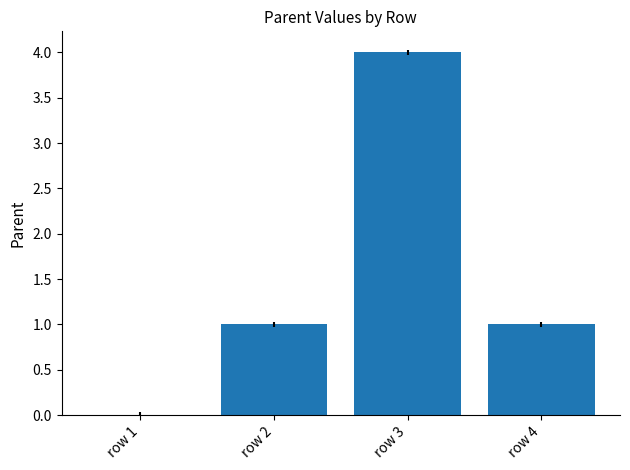

Reading right to left, list all the values displayed in this chart.

row 4=1	row 3=4	row 2=1	row 1=0